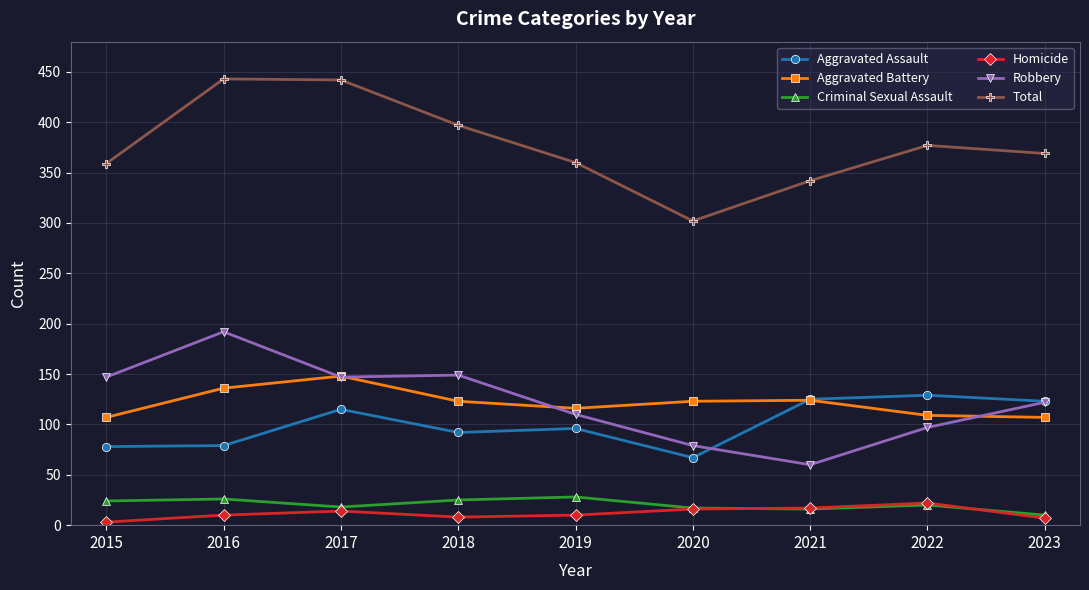

List the series in order of their peak value, lowest first.

Homicide, Criminal Sexual Assault, Aggravated Assault, Aggravated Battery, Robbery, Total